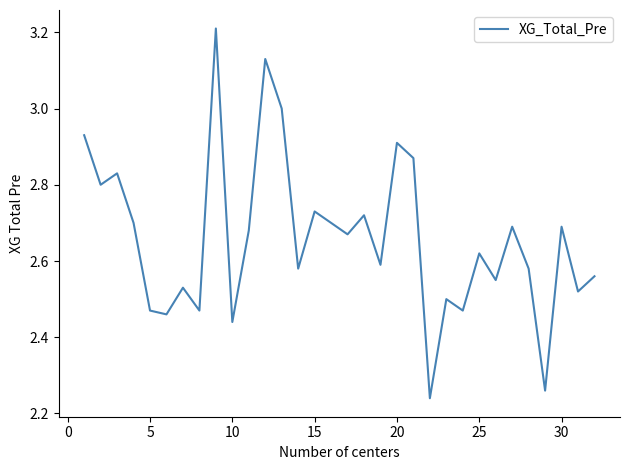

What is the greatest value displayed?

3.2